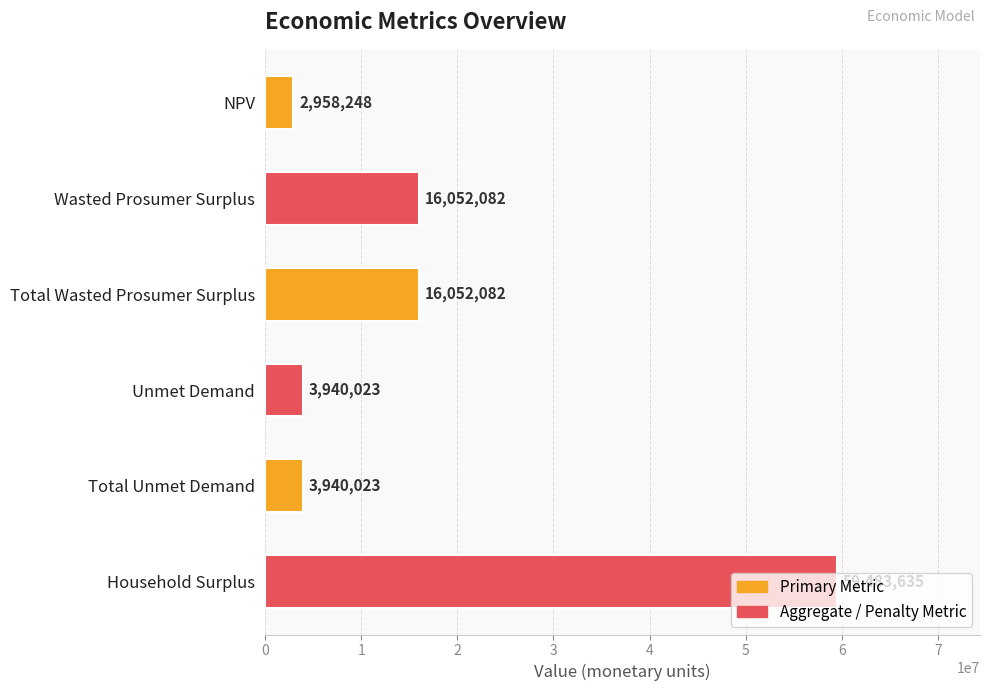

How many bars are there in total?

6